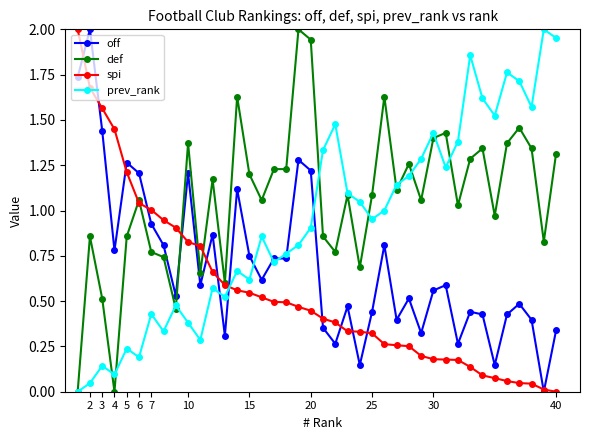

Which series has the largest total across all categories?

def